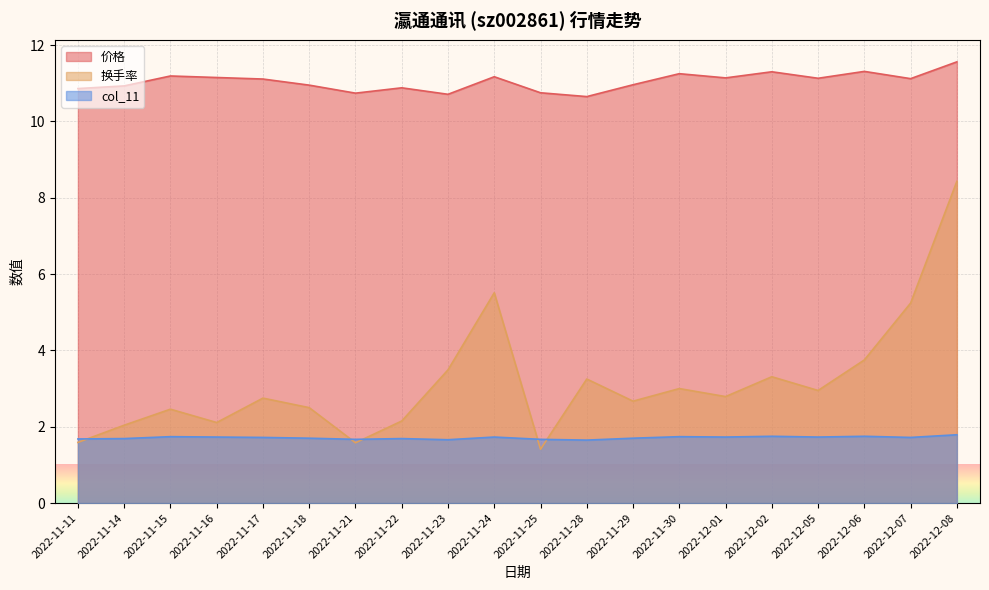

Reading right to left, what are all the values shown in this chart?

价格: 11.6	11.1	11.3	11.1	11.3	11.1	11.2	11.0	10.7	10.8	11.2	10.7	10.9	10.7	10.9	11.1	11.2	11.2	10.9	10.9
换手率: 8.4	5.2	3.8	3.0	3.3	2.8	3.0	2.7	3.2	1.4	5.5	3.5	2.1	1.6	2.5	2.8	2.1	2.5	2.0	1.6
col_11: 1.8	1.7	1.8	1.7	1.8	1.7	1.7	1.7	1.6	1.7	1.7	1.7	1.7	1.7	1.7	1.7	1.7	1.7	1.7	1.7